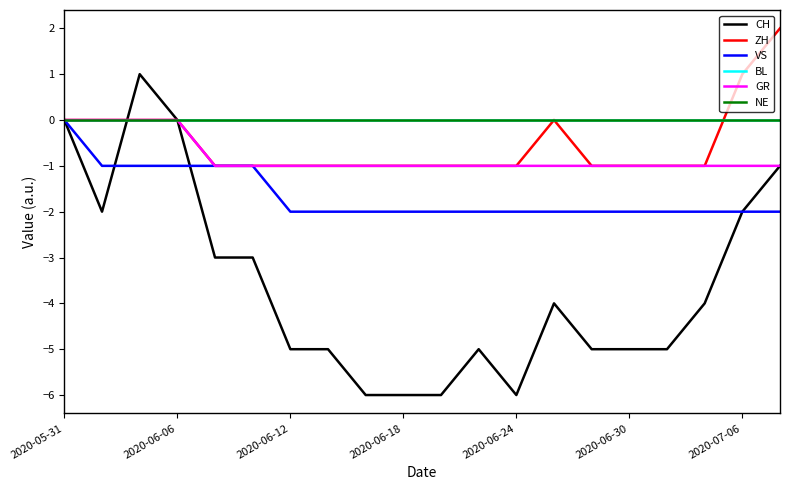

How many VS values are between -2 and -1?

19